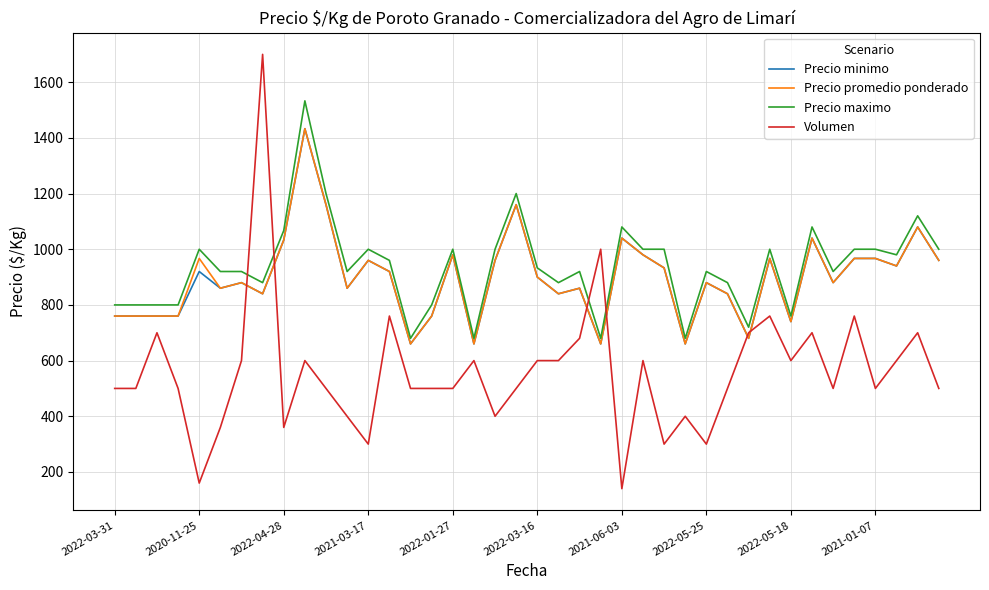

What are all the series names shown in the legend?

Precio minimo, Precio promedio ponderado, Precio maximo, Volumen